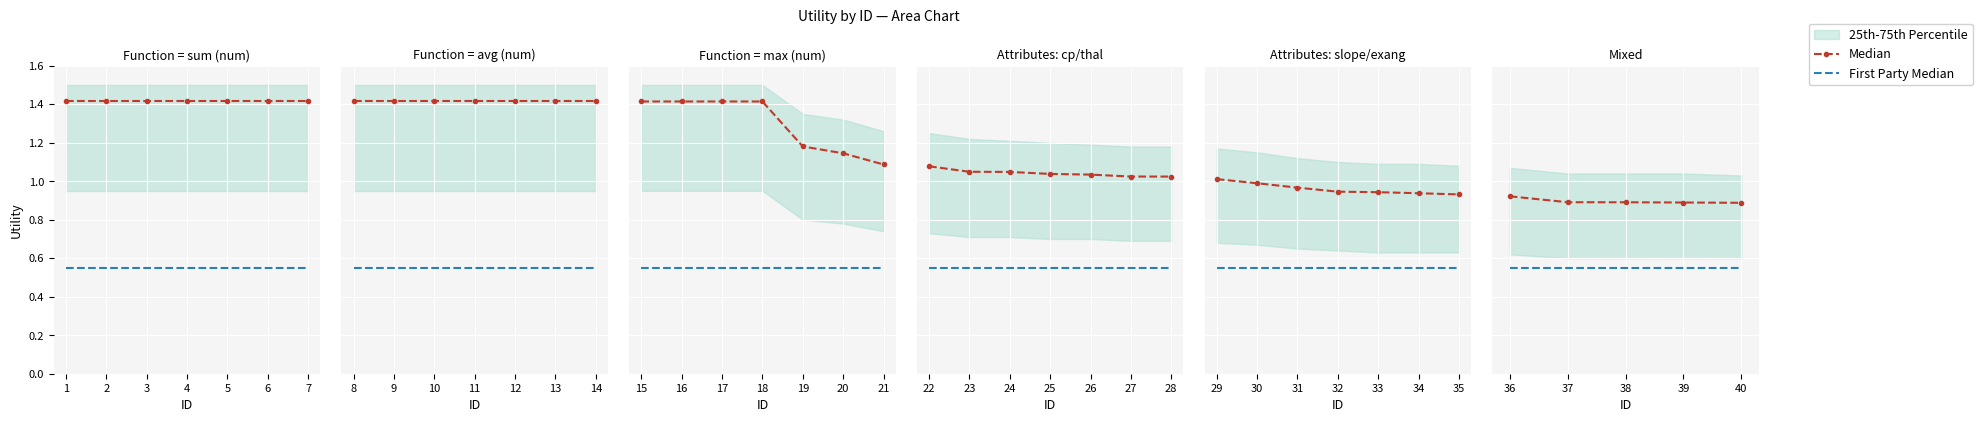

True or false: First Party Median and Median cross at least once.

False